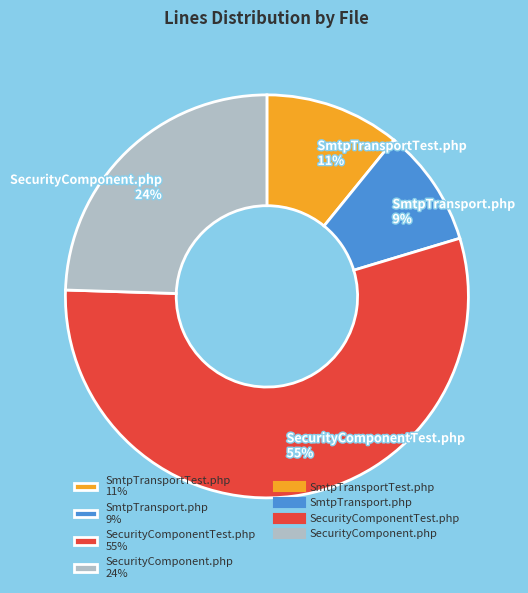

True or false: SmtpTransportTest.php accounts for 11% of the total.

True